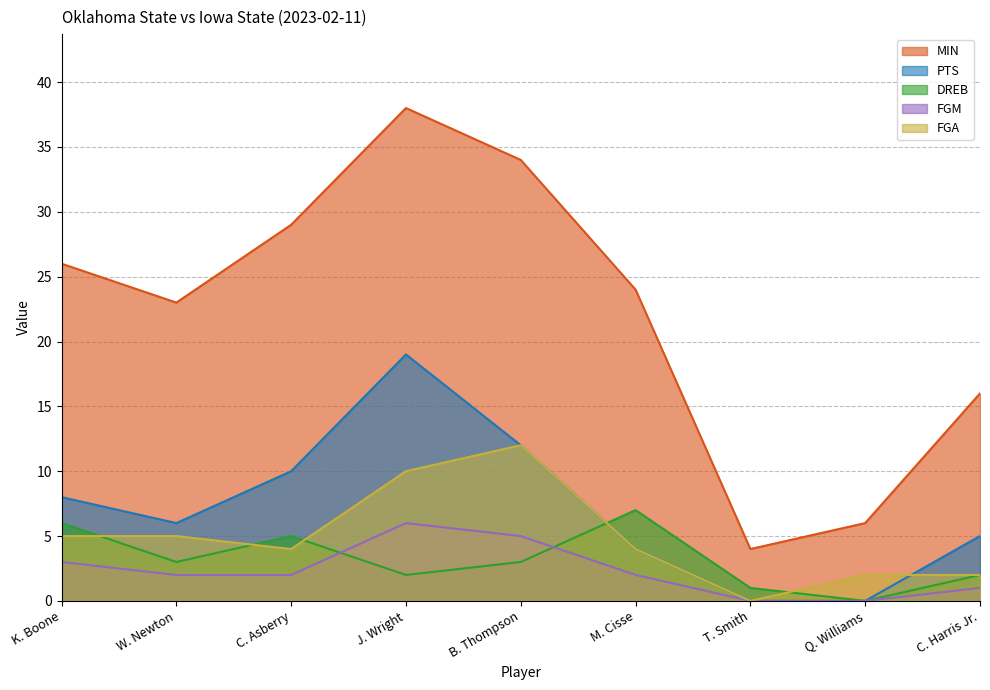

In PTS, how many points are lower than both neighbors (excluding endpoints)?

1